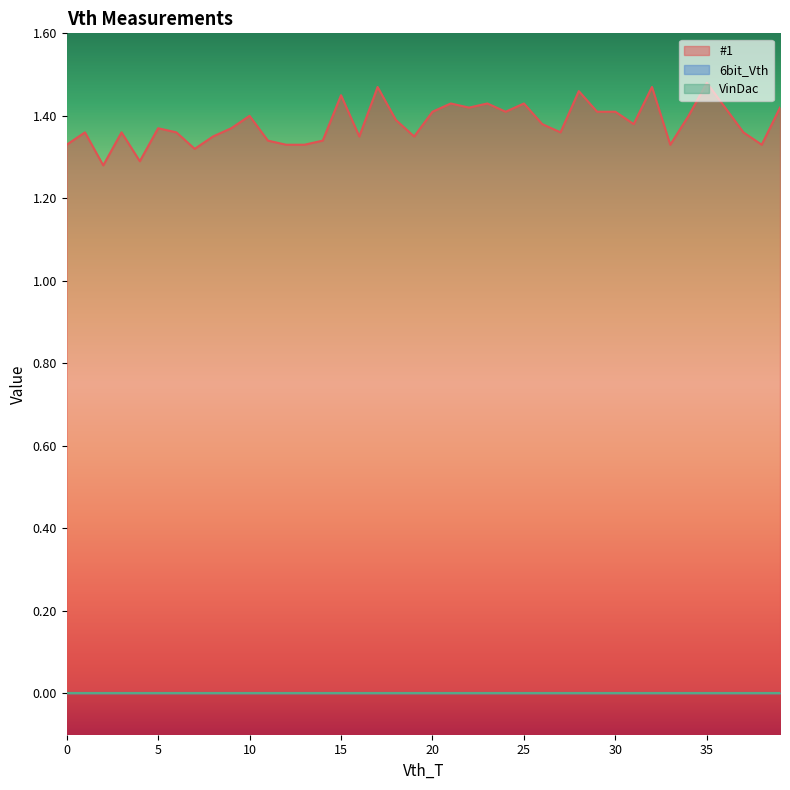

What is the maximum value shown in the chart?

1.5